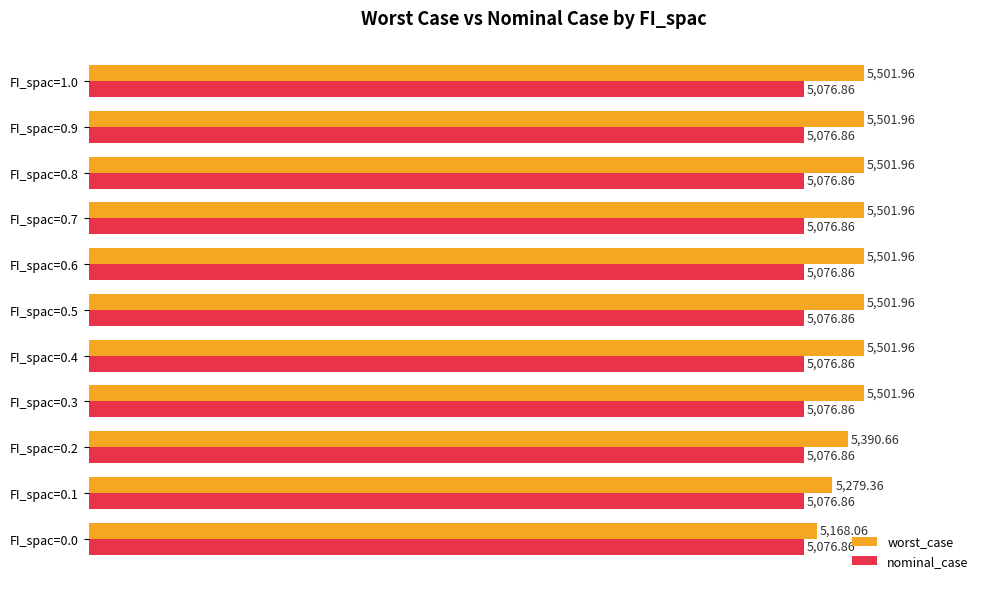

What is the difference between the highest and lowest values at FI_spac=0.1?

202.5